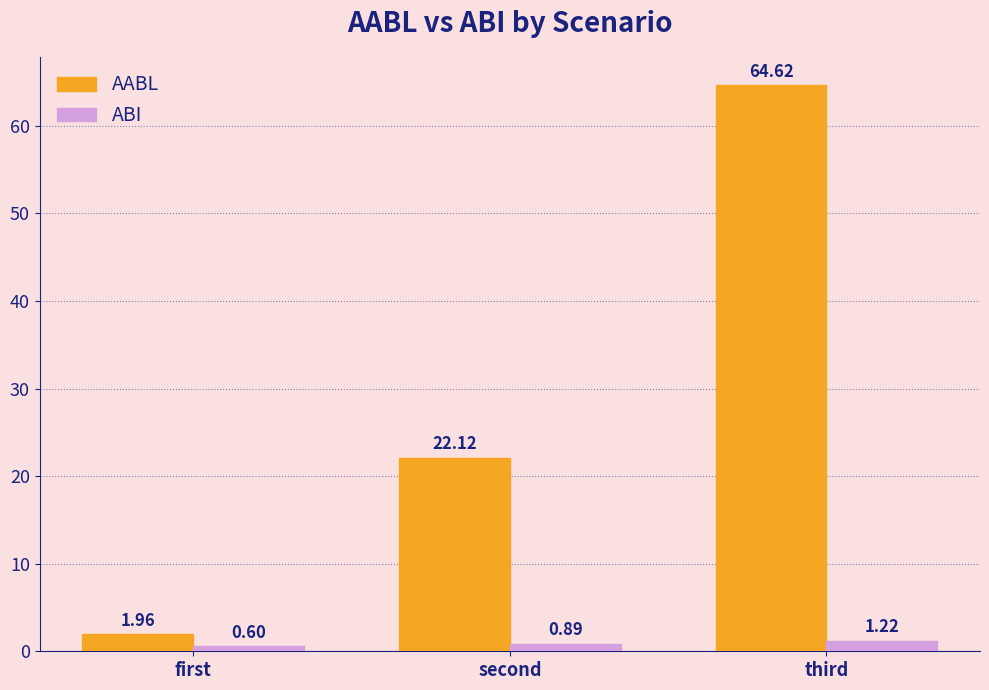

What is the label of the 3rd bar from the right?

first